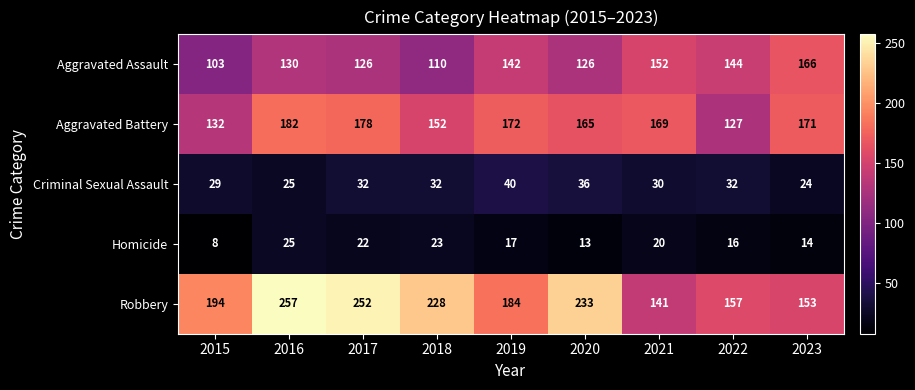

Which label corresponds to the largest value in the chart?

2016